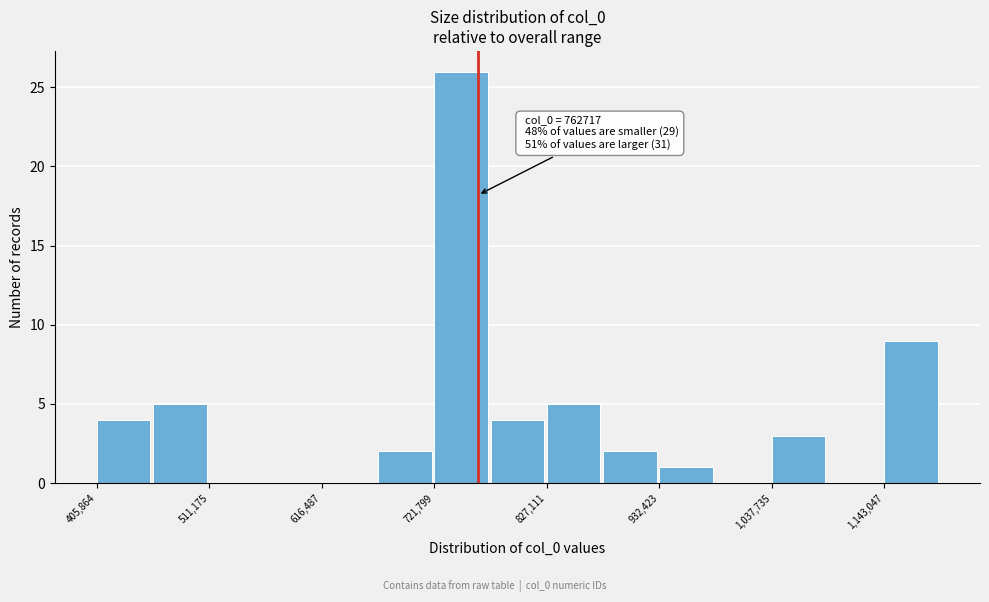

Around what value on the x-axis is the tallest bar? Give the approximate position of its centre, as read against the axis.

740000